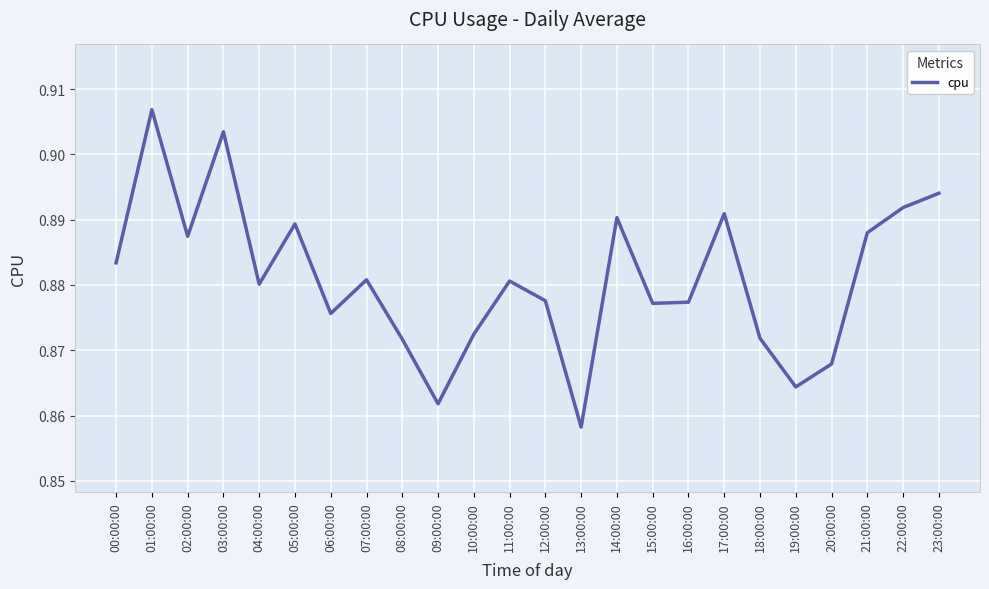

Between 00:00:00 and 14:00:00, which is larger?

14:00:00